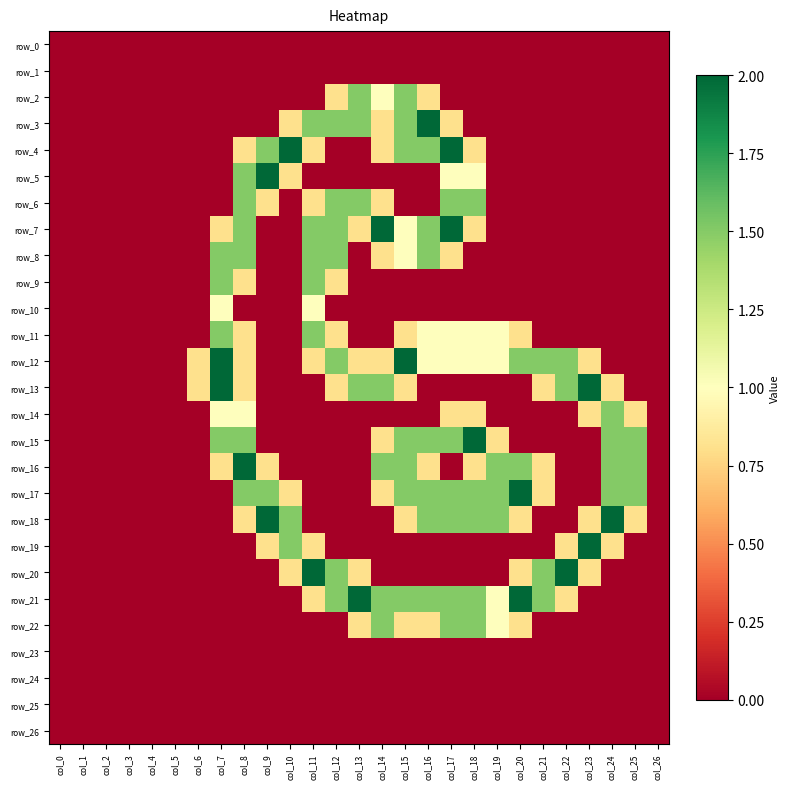

Reading left to right, extract all data points from this chart.

row_0: 0.0	0.0	0.0	0.0	0.0	0.0	0.0	0.0	0.0	0.0	0.0	0.0	0.0	0.0	0.0	0.0	0.0	0.0	0.0	0.0	0.0	0.0	0.0	0.0	0.0	0.0	0.0
row_1: 0.0	0.0	0.0	0.0	0.0	0.0	0.0	0.0	0.0	0.0	0.0	0.0	0.0	0.0	0.0	0.0	0.0	0.0	0.0	0.0	0.0	0.0	0.0	0.0	0.0	0.0	0.0
row_2: 0.0	0.0	0.0	0.0	0.0	0.0	0.0	0.0	0.0	0.0	0.0	0.0	0.8	1.5	1.0	1.5	0.8	0.0	0.0	0.0	0.0	0.0	0.0	0.0	0.0	0.0	0.0
row_3: 0.0	0.0	0.0	0.0	0.0	0.0	0.0	0.0	0.0	0.0	0.8	1.5	1.5	1.5	0.8	1.5	2.0	0.8	0.0	0.0	0.0	0.0	0.0	0.0	0.0	0.0	0.0
row_4: 0.0	0.0	0.0	0.0	0.0	0.0	0.0	0.0	0.8	1.5	2.0	0.8	0.0	0.0	0.8	1.5	1.5	2.0	0.8	0.0	0.0	0.0	0.0	0.0	0.0	0.0	0.0
row_5: 0.0	0.0	0.0	0.0	0.0	0.0	0.0	0.0	1.5	2.0	0.8	0.0	0.0	0.0	0.0	0.0	0.0	1.0	1.0	0.0	0.0	0.0	0.0	0.0	0.0	0.0	0.0
row_6: 0.0	0.0	0.0	0.0	0.0	0.0	0.0	0.0	1.5	0.8	0.0	0.8	1.5	1.5	0.8	0.0	0.0	1.5	1.5	0.0	0.0	0.0	0.0	0.0	0.0	0.0	0.0
row_7: 0.0	0.0	0.0	0.0	0.0	0.0	0.0	0.8	1.5	0.0	0.0	1.5	1.5	0.8	2.0	1.0	1.5	2.0	0.8	0.0	0.0	0.0	0.0	0.0	0.0	0.0	0.0
row_8: 0.0	0.0	0.0	0.0	0.0	0.0	0.0	1.5	1.5	0.0	0.0	1.5	1.5	0.0	0.8	1.0	1.5	0.8	0.0	0.0	0.0	0.0	0.0	0.0	0.0	0.0	0.0
row_9: 0.0	0.0	0.0	0.0	0.0	0.0	0.0	1.5	0.8	0.0	0.0	1.5	0.8	0.0	0.0	0.0	0.0	0.0	0.0	0.0	0.0	0.0	0.0	0.0	0.0	0.0	0.0
row_10: 0.0	0.0	0.0	0.0	0.0	0.0	0.0	1.0	0.0	0.0	0.0	1.0	0.0	0.0	0.0	0.0	0.0	0.0	0.0	0.0	0.0	0.0	0.0	0.0	0.0	0.0	0.0
row_11: 0.0	0.0	0.0	0.0	0.0	0.0	0.0	1.5	0.8	0.0	0.0	1.5	0.8	0.0	0.0	0.8	1.0	1.0	1.0	1.0	0.8	0.0	0.0	0.0	0.0	0.0	0.0
row_12: 0.0	0.0	0.0	0.0	0.0	0.0	0.8	2.0	0.8	0.0	0.0	0.8	1.5	0.8	0.8	2.0	1.0	1.0	1.0	1.0	1.5	1.5	1.5	0.8	0.0	0.0	0.0
row_13: 0.0	0.0	0.0	0.0	0.0	0.0	0.8	2.0	0.8	0.0	0.0	0.0	0.8	1.5	1.5	0.8	0.0	0.0	0.0	0.0	0.0	0.8	1.5	2.0	0.8	0.0	0.0
row_14: 0.0	0.0	0.0	0.0	0.0	0.0	0.0	1.0	1.0	0.0	0.0	0.0	0.0	0.0	0.0	0.0	0.0	0.8	0.8	0.0	0.0	0.0	0.0	0.8	1.5	0.8	0.0
row_15: 0.0	0.0	0.0	0.0	0.0	0.0	0.0	1.5	1.5	0.0	0.0	0.0	0.0	0.0	0.8	1.5	1.5	1.5	2.0	0.8	0.0	0.0	0.0	0.0	1.5	1.5	0.0
row_16: 0.0	0.0	0.0	0.0	0.0	0.0	0.0	0.8	2.0	0.8	0.0	0.0	0.0	0.0	1.5	1.5	0.8	0.0	0.8	1.5	1.5	0.8	0.0	0.0	1.5	1.5	0.0
row_17: 0.0	0.0	0.0	0.0	0.0	0.0	0.0	0.0	1.5	1.5	0.8	0.0	0.0	0.0	0.8	1.5	1.5	1.5	1.5	1.5	2.0	0.8	0.0	0.0	1.5	1.5	0.0
row_18: 0.0	0.0	0.0	0.0	0.0	0.0	0.0	0.0	0.8	2.0	1.5	0.0	0.0	0.0	0.0	0.8	1.5	1.5	1.5	1.5	0.8	0.0	0.0	0.8	2.0	0.8	0.0
row_19: 0.0	0.0	0.0	0.0	0.0	0.0	0.0	0.0	0.0	0.8	1.5	0.8	0.0	0.0	0.0	0.0	0.0	0.0	0.0	0.0	0.0	0.0	0.8	2.0	0.8	0.0	0.0
row_20: 0.0	0.0	0.0	0.0	0.0	0.0	0.0	0.0	0.0	0.0	0.8	2.0	1.5	0.8	0.0	0.0	0.0	0.0	0.0	0.0	0.8	1.5	2.0	0.8	0.0	0.0	0.0
row_21: 0.0	0.0	0.0	0.0	0.0	0.0	0.0	0.0	0.0	0.0	0.0	0.8	1.5	2.0	1.5	1.5	1.5	1.5	1.5	1.0	2.0	1.5	0.8	0.0	0.0	0.0	0.0
row_22: 0.0	0.0	0.0	0.0	0.0	0.0	0.0	0.0	0.0	0.0	0.0	0.0	0.0	0.8	1.5	0.8	0.8	1.5	1.5	1.0	0.8	0.0	0.0	0.0	0.0	0.0	0.0
row_23: 0.0	0.0	0.0	0.0	0.0	0.0	0.0	0.0	0.0	0.0	0.0	0.0	0.0	0.0	0.0	0.0	0.0	0.0	0.0	0.0	0.0	0.0	0.0	0.0	0.0	0.0	0.0
row_24: 0.0	0.0	0.0	0.0	0.0	0.0	0.0	0.0	0.0	0.0	0.0	0.0	0.0	0.0	0.0	0.0	0.0	0.0	0.0	0.0	0.0	0.0	0.0	0.0	0.0	0.0	0.0
row_25: 0.0	0.0	0.0	0.0	0.0	0.0	0.0	0.0	0.0	0.0	0.0	0.0	0.0	0.0	0.0	0.0	0.0	0.0	0.0	0.0	0.0	0.0	0.0	0.0	0.0	0.0	0.0
row_26: 0.0	0.0	0.0	0.0	0.0	0.0	0.0	0.0	0.0	0.0	0.0	0.0	0.0	0.0	0.0	0.0	0.0	0.0	0.0	0.0	0.0	0.0	0.0	0.0	0.0	0.0	0.0